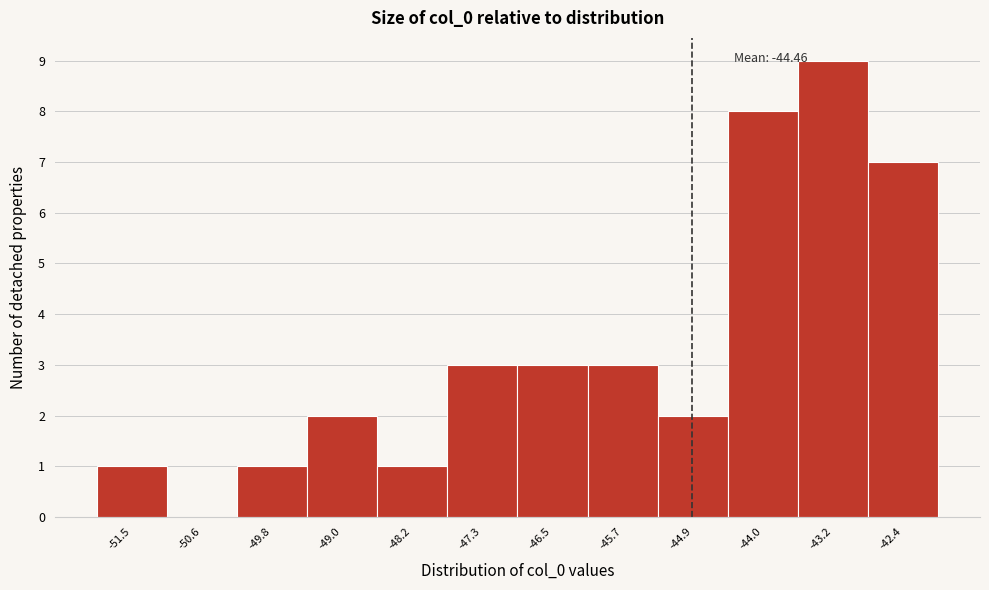

Reading left to right, transcribe all the data shown in this chart.

-51.5=1	-50.6=0	-49.8=1	-49.0=2	-48.2=1	-47.3=3	-46.5=3	-45.7=3	-44.9=2	-44.0=8	-43.2=9	-42.4=7